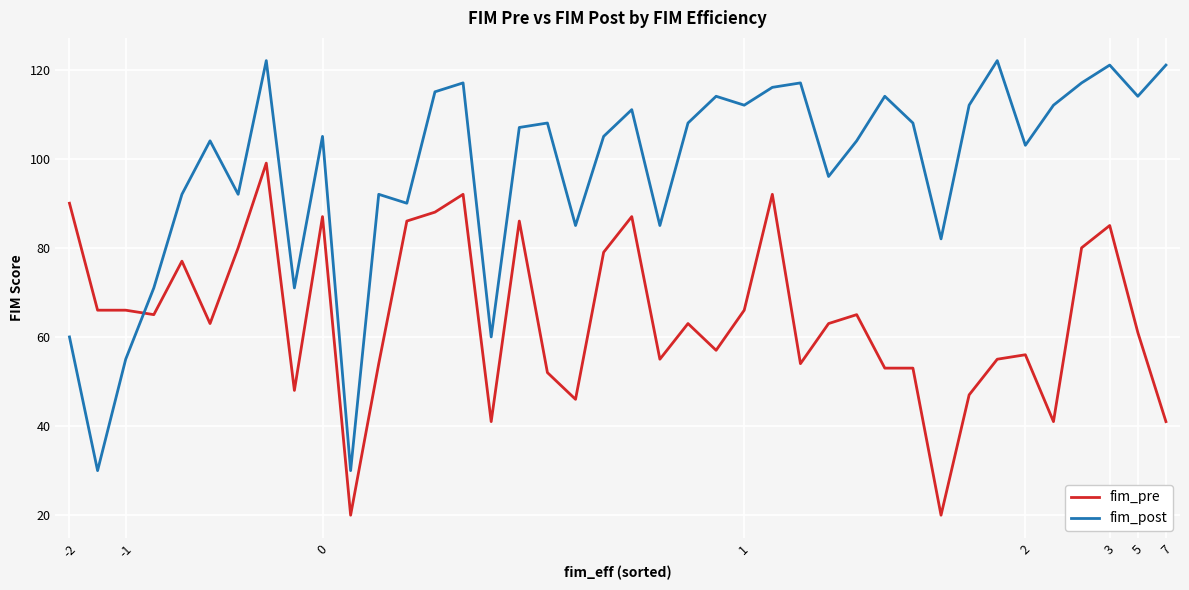

What is the difference between the maximum and minimum values in the fim_pre series?

79